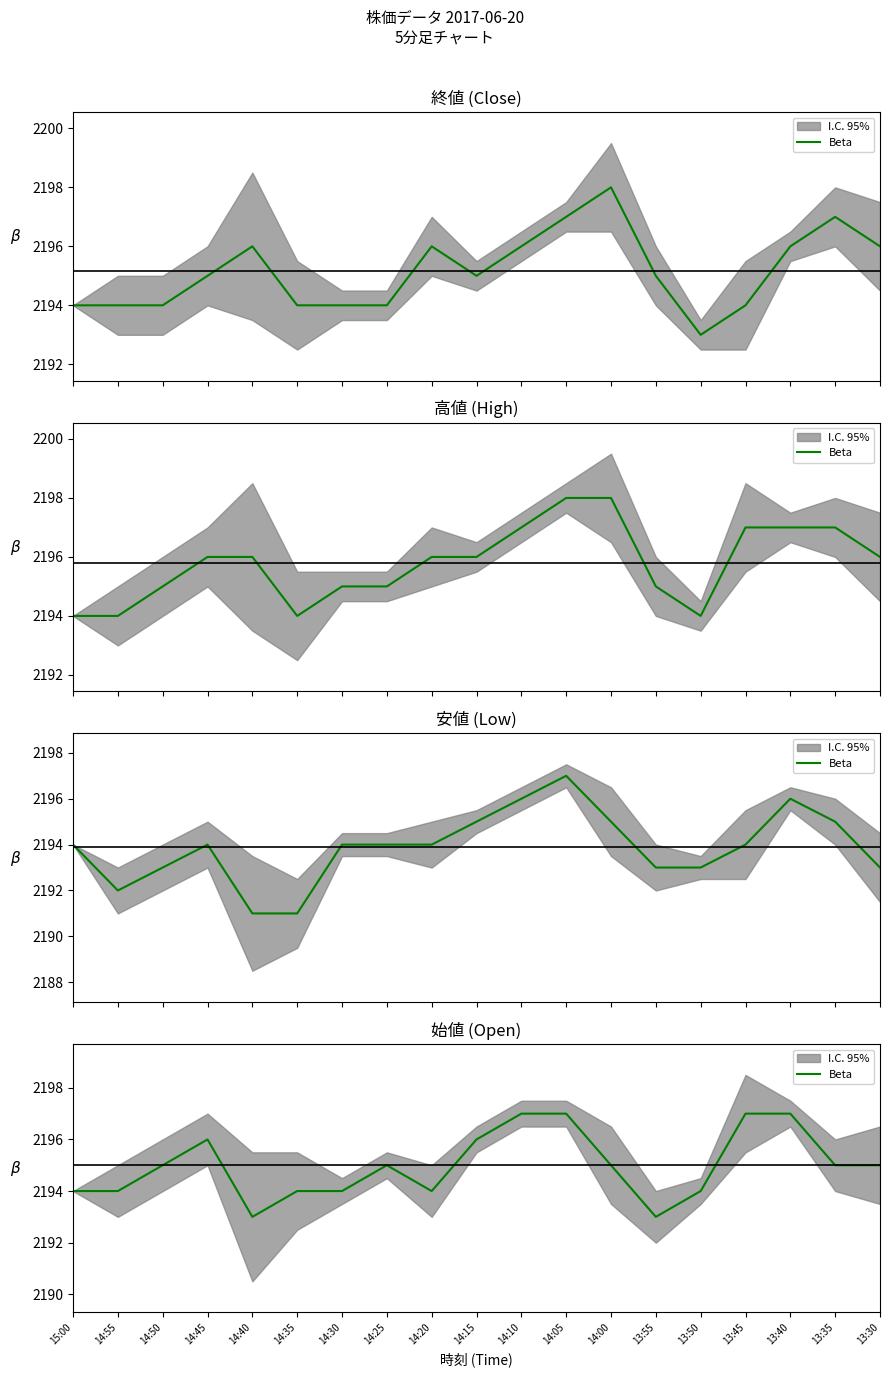

Is it true that the value at 13:35 is 488?

False